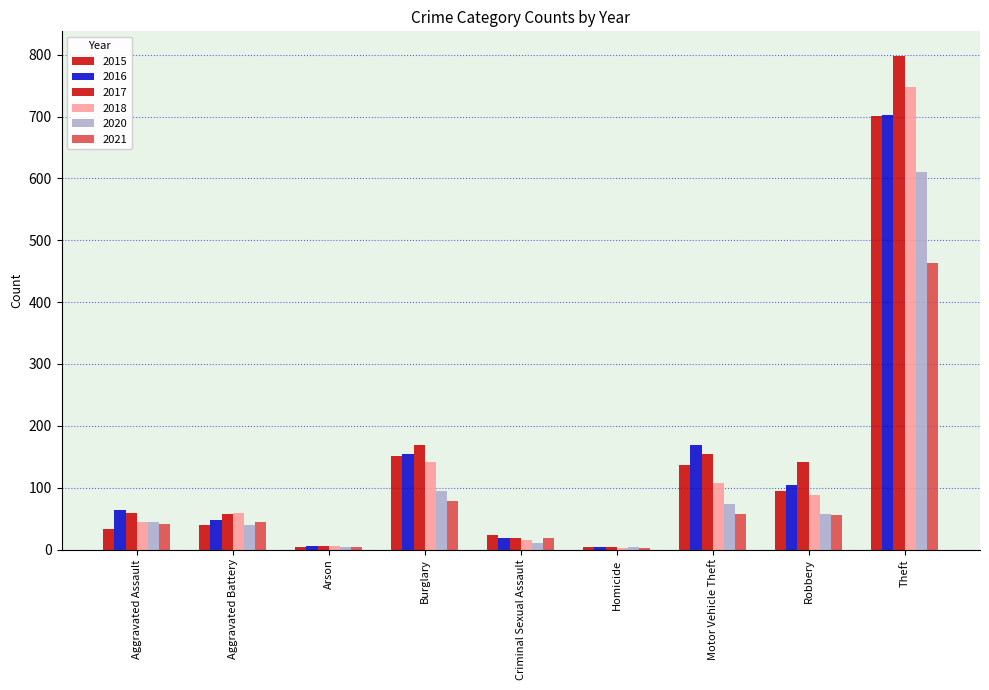

How many groups of bars are there?

9